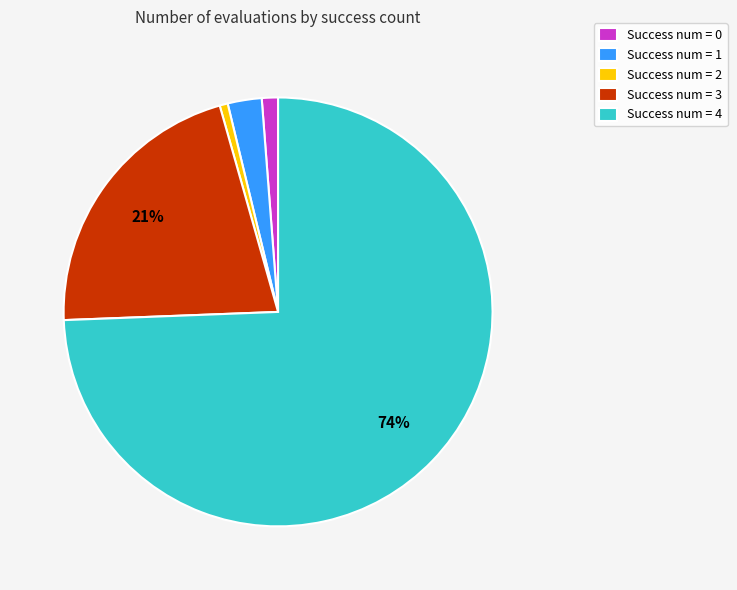

To the nearest percent, what is the difference between the Success num = 4 and Success num = 0 slice percentages?

73%